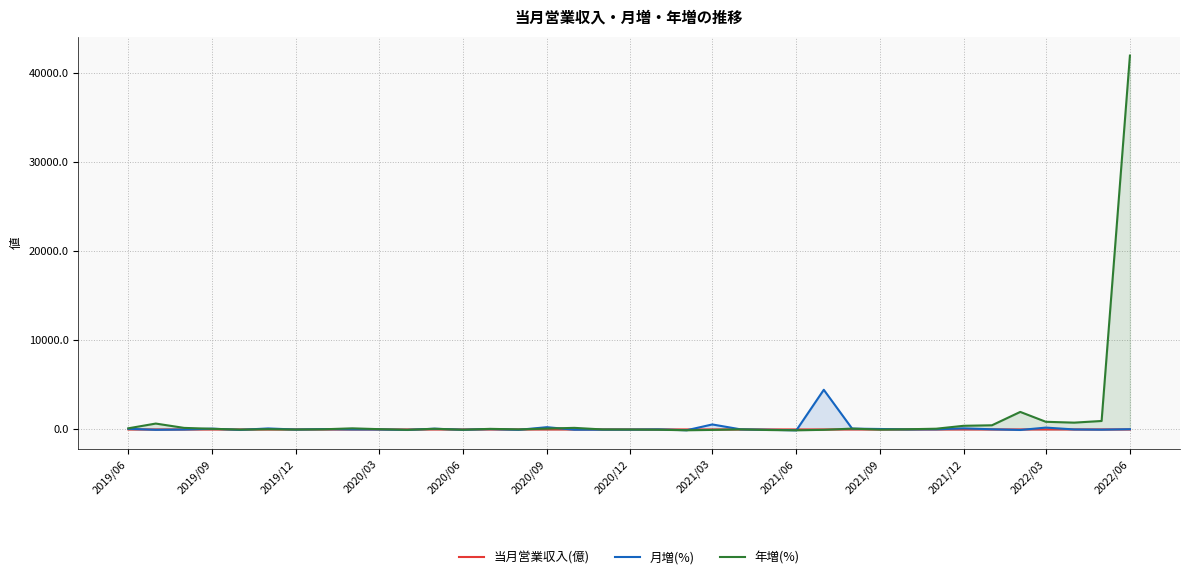

What are all the series names shown in the legend?

当月営業収入(億), 月増(%), 年増(%)